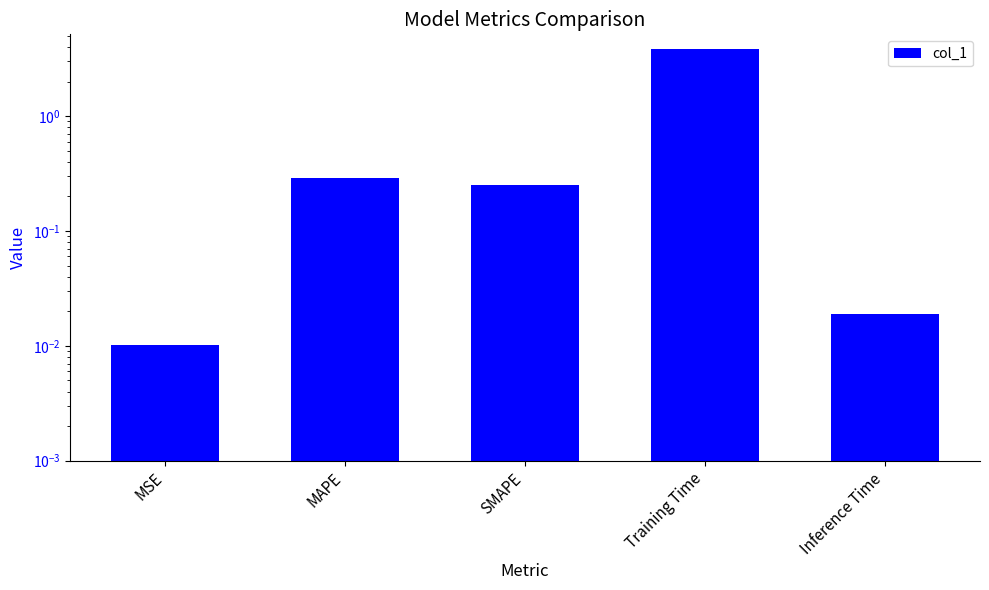

At which category does the chart reach its minimum across all series?

MSE